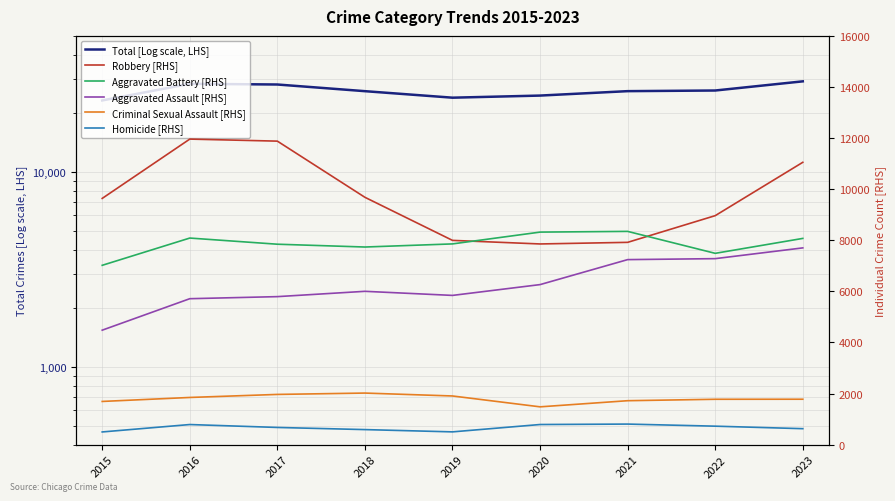

What is the difference between the highest and lowest values at 2018?

25435